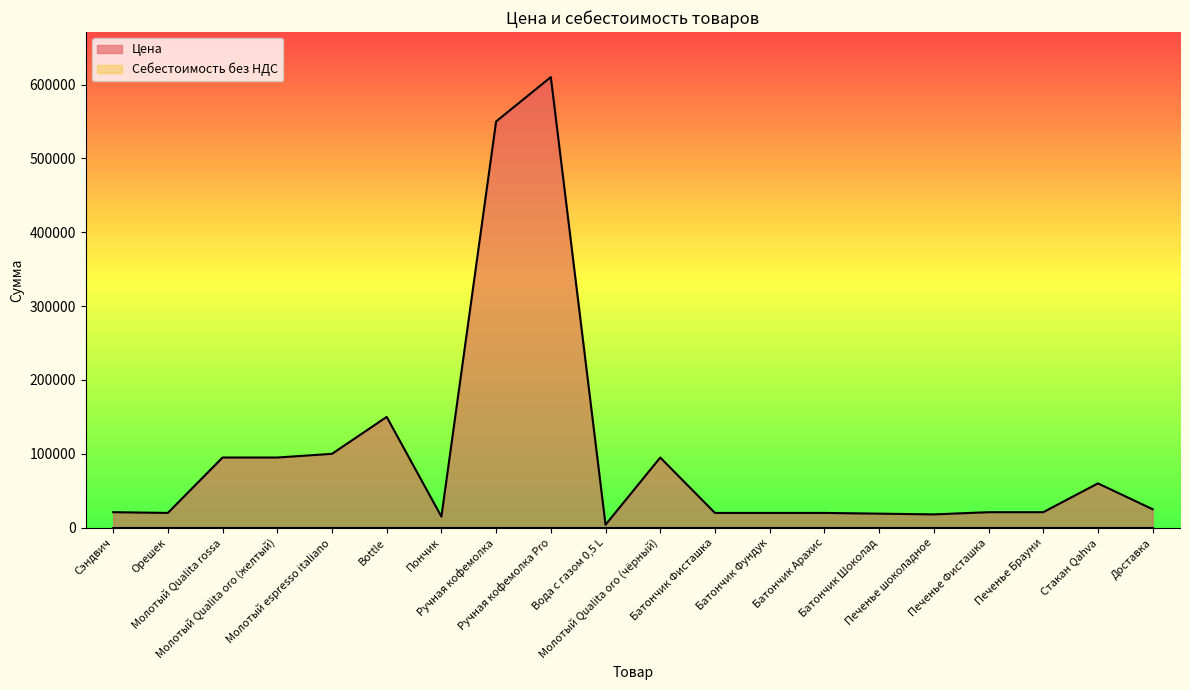

Reading left to right, transcribe all the data shown in this chart.

21000	20000	95000	95000	100000	150000	15000	550000	610000	4000	95000	20000	20000	20000	19000	18000	21000	21000	60000	25000